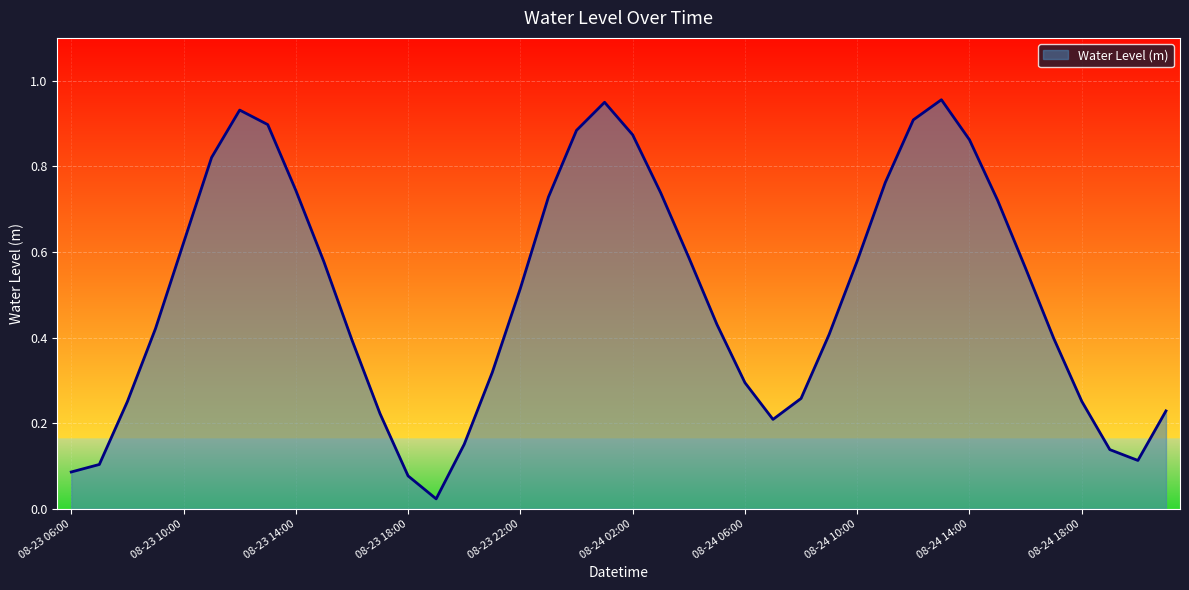

Is this an area chart (filled region under the line)?

Yes